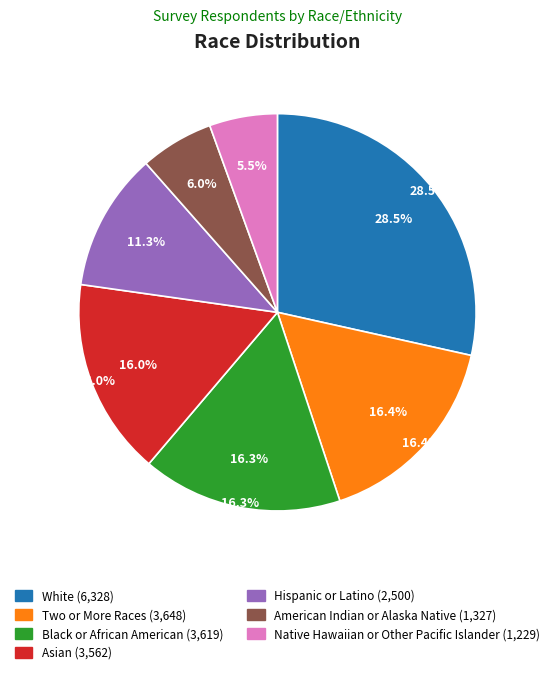

To the nearest percent, what is the difference between the largest and smallest slice percentages?

23%